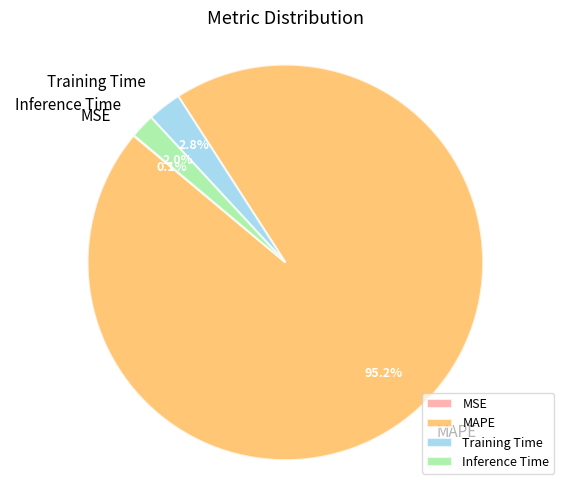

What percentage is the Training Time slice, to the nearest percent?

3%